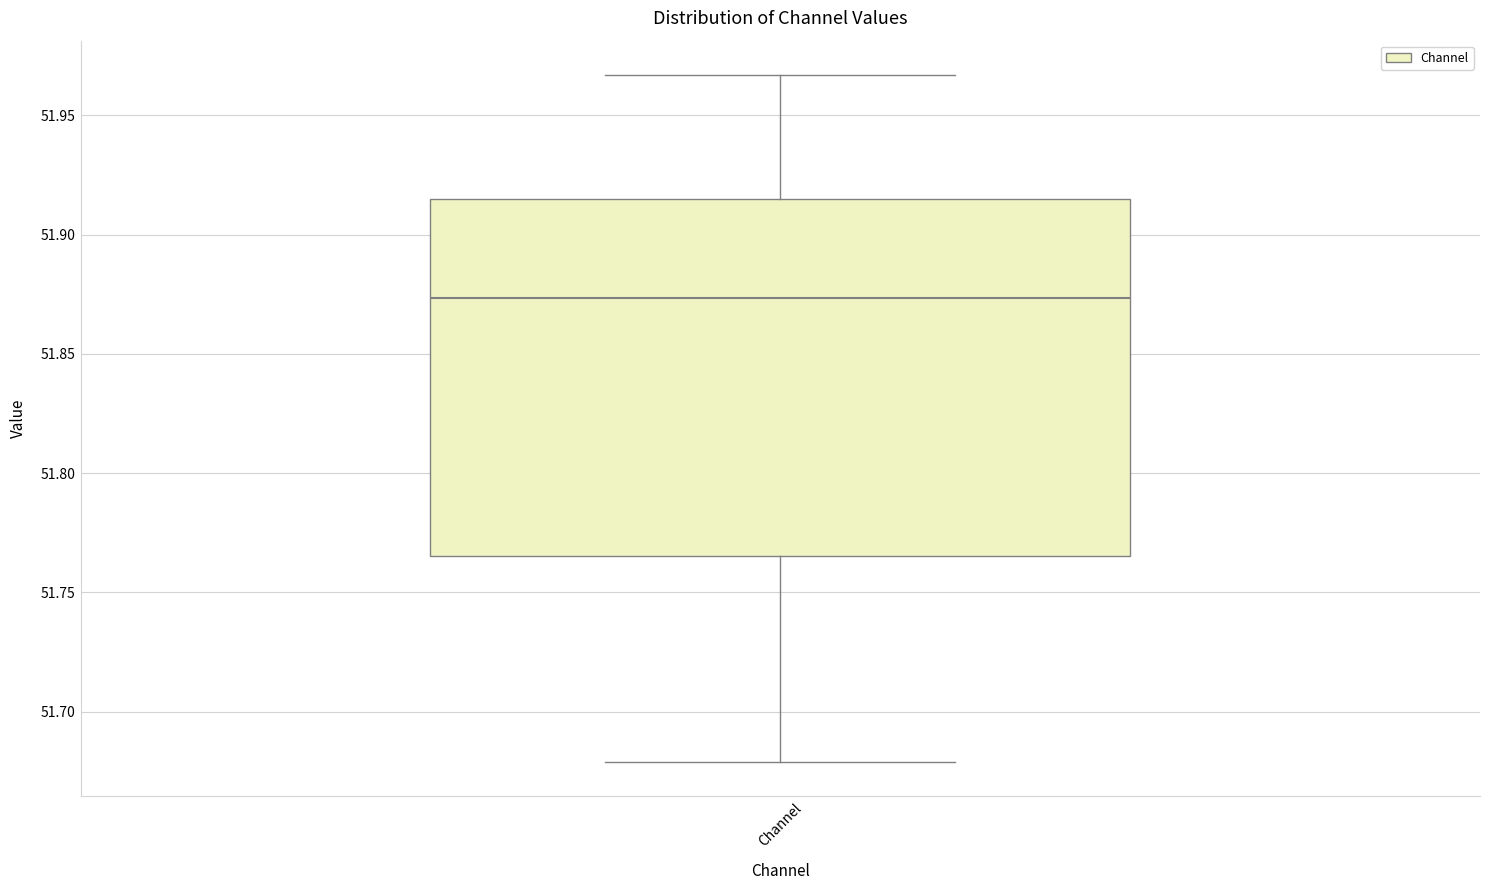

Where does the upper whisker of the box for Channel end on the y-axis? The values are not printed on the chart, so give them approximately, as read against the axis.

51.965